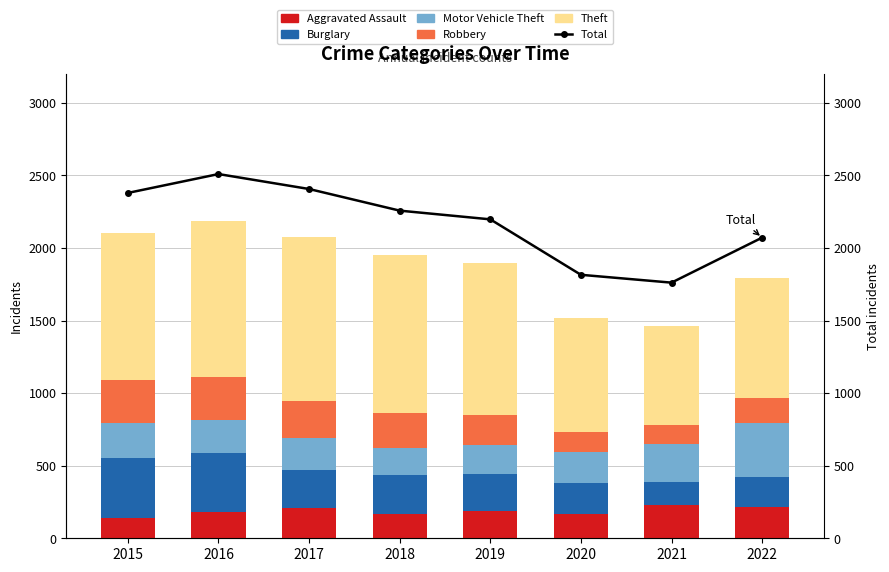

What is the difference between the maximum and minimum values in the Total series?

748